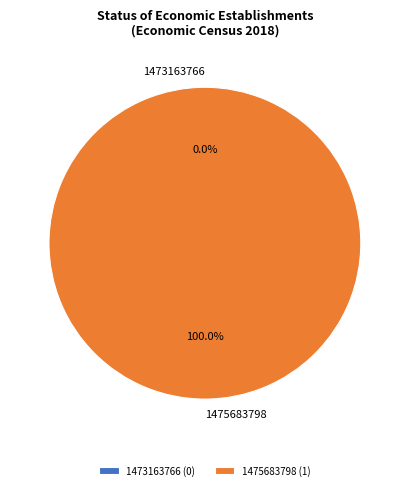

Is the sum of 1473163766 and 1475683798 greater than half?

Yes